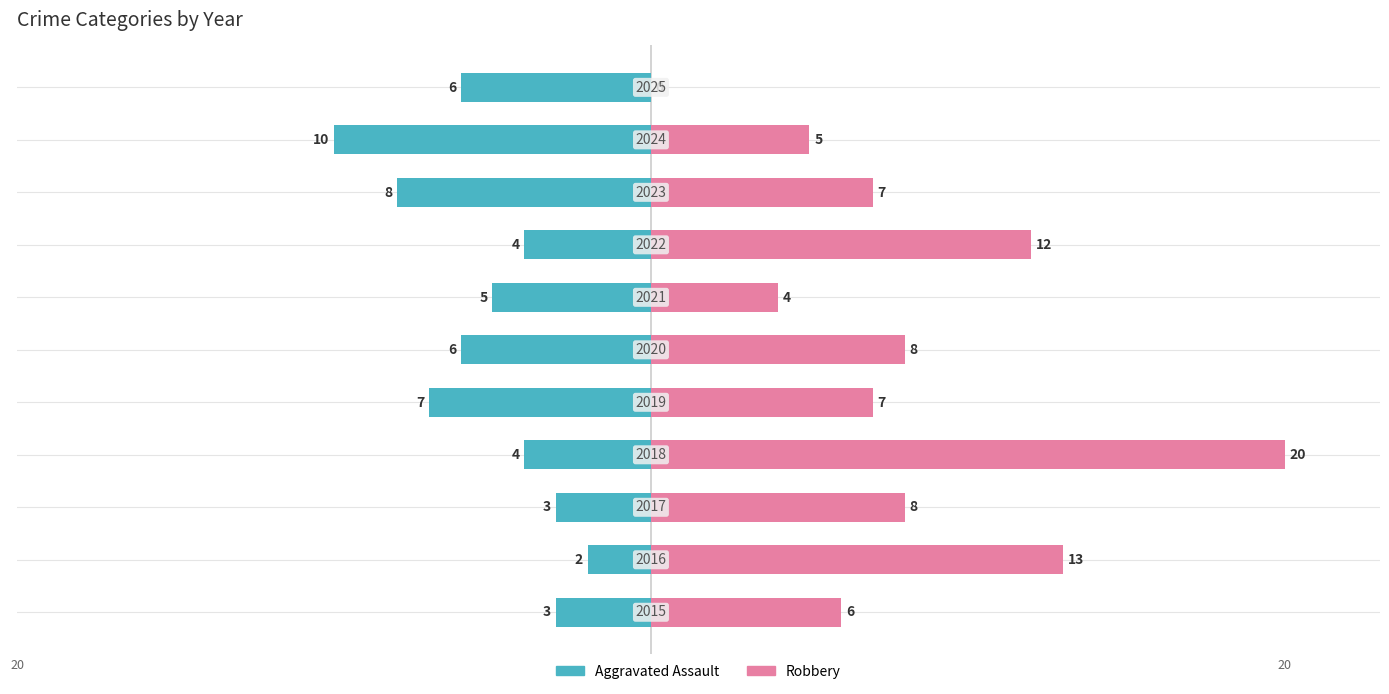

The Aggravated Assault series shows -1 at 20. True or false?

False